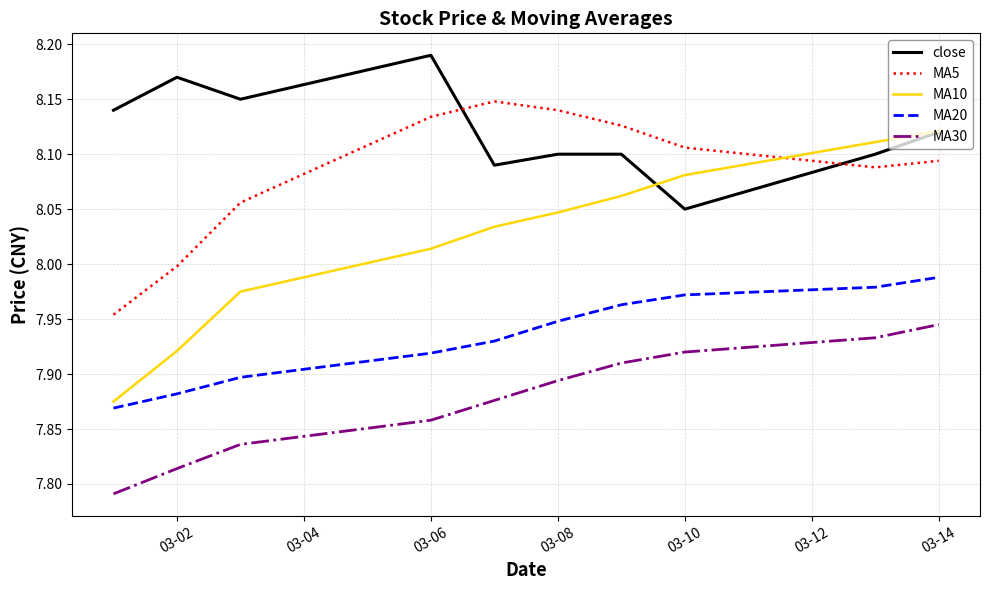

Which series has the widest spread of values?

MA10